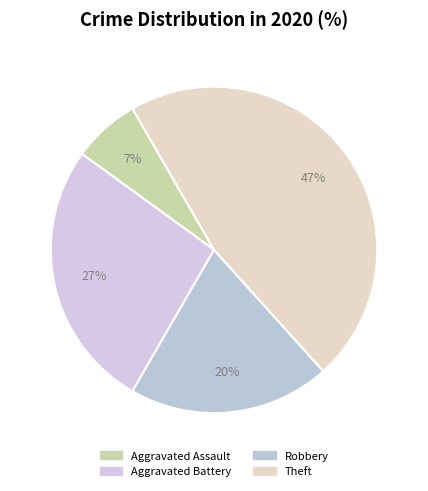

True or false: Aggravated Assault accounts for 16% of the total.

False